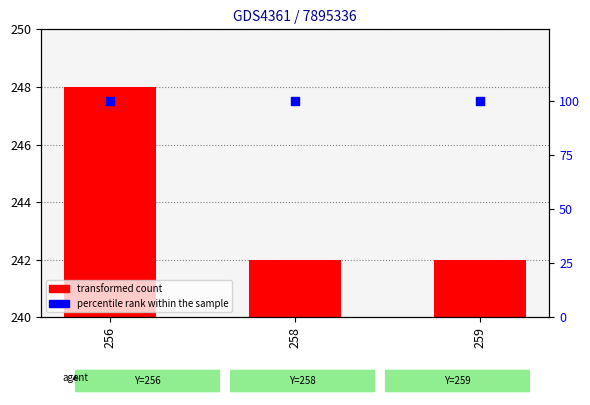

At which category is the sum across all series the highest?

256